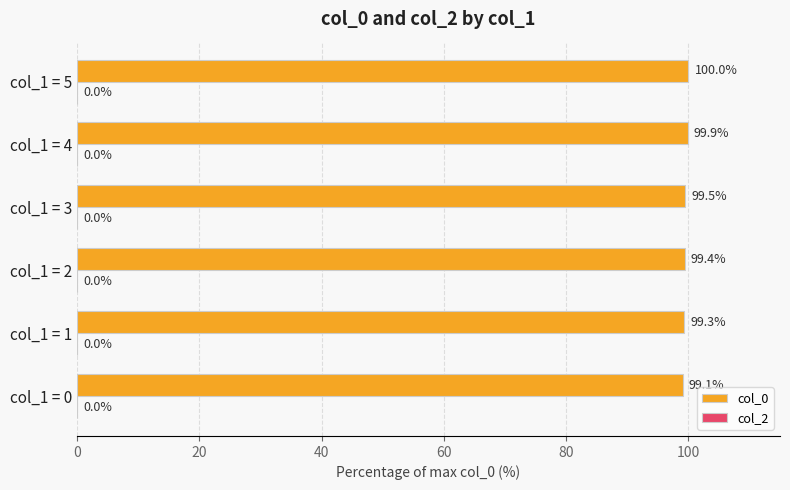

What is the difference between the values at col_1 = 2 and col_1 = 5?

0.6